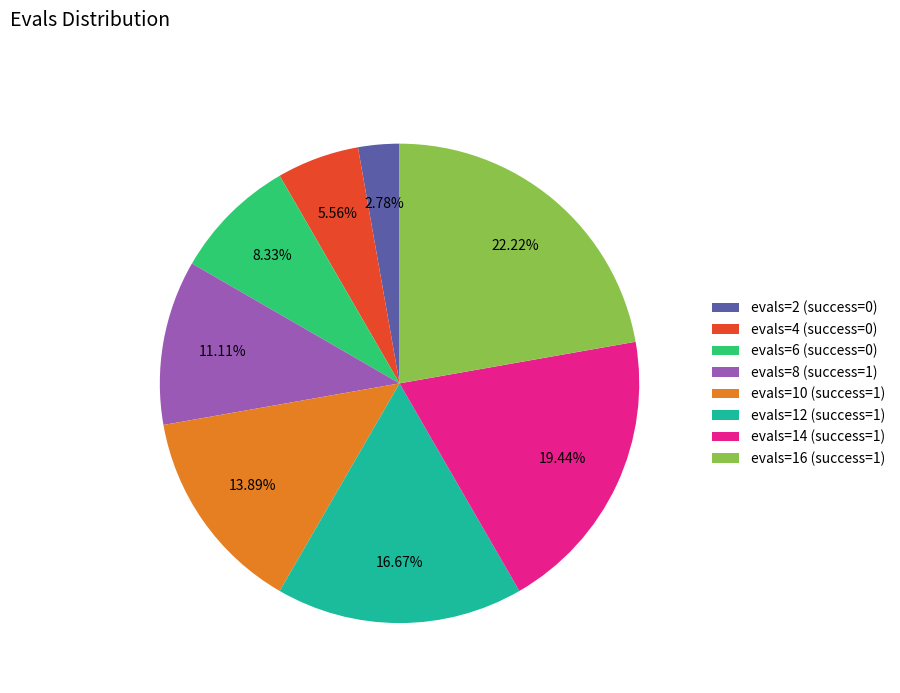

To the nearest percent, what is the combined percentage of evals=6 (success=0) and evals=2 (success=0)?

11%